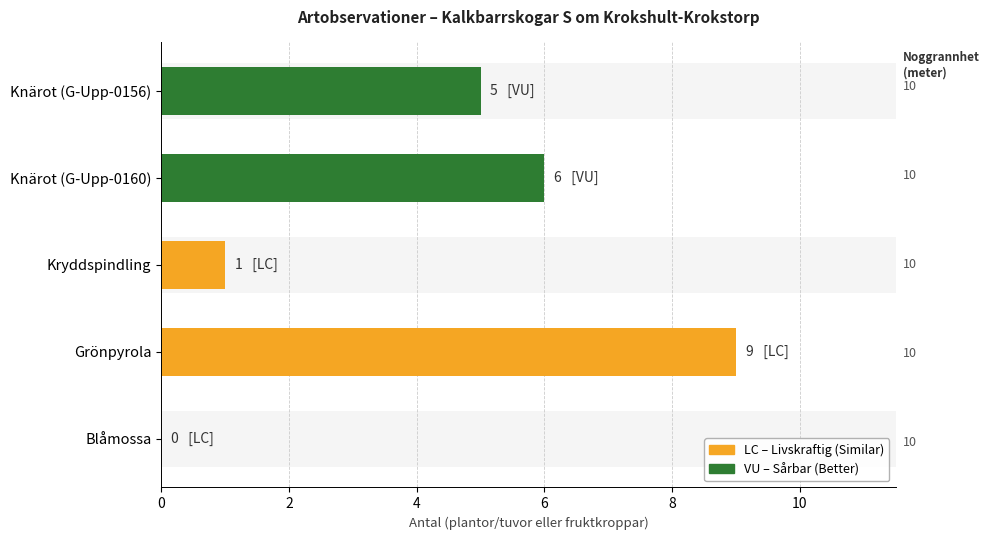

How many values are above zero?

4